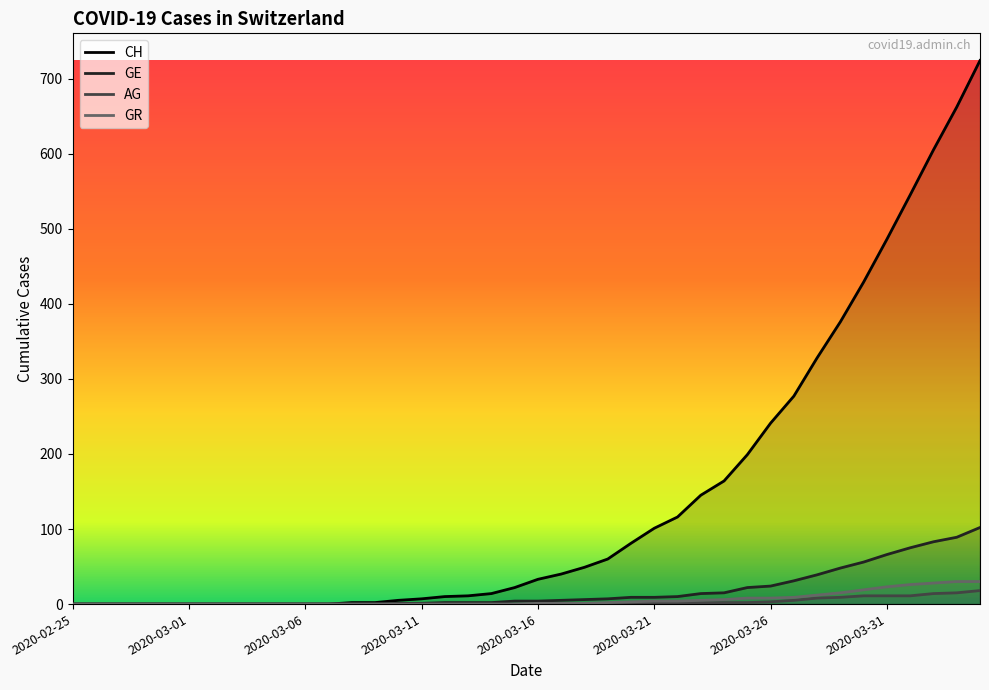

Which series has the largest range (max minus min)?

CH